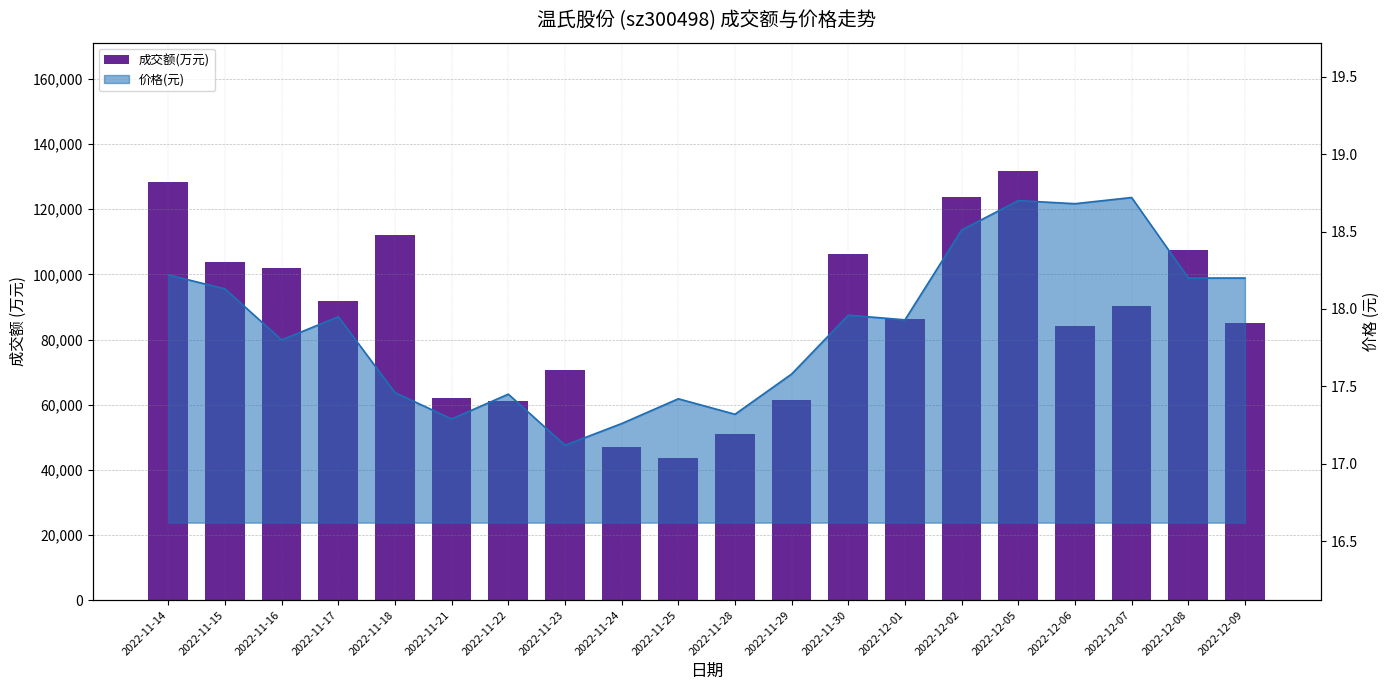

Rank the categories by value from highest to lowest.

2022-12-05, 2022-11-14, 2022-12-02, 2022-11-18, 2022-12-08, 2022-11-30, 2022-11-15, 2022-11-16, 2022-11-17, 2022-12-07, 2022-12-01, 2022-12-09, 2022-12-06, 2022-11-23, 2022-11-21, 2022-11-29, 2022-11-22, 2022-11-28, 2022-11-24, 2022-11-25